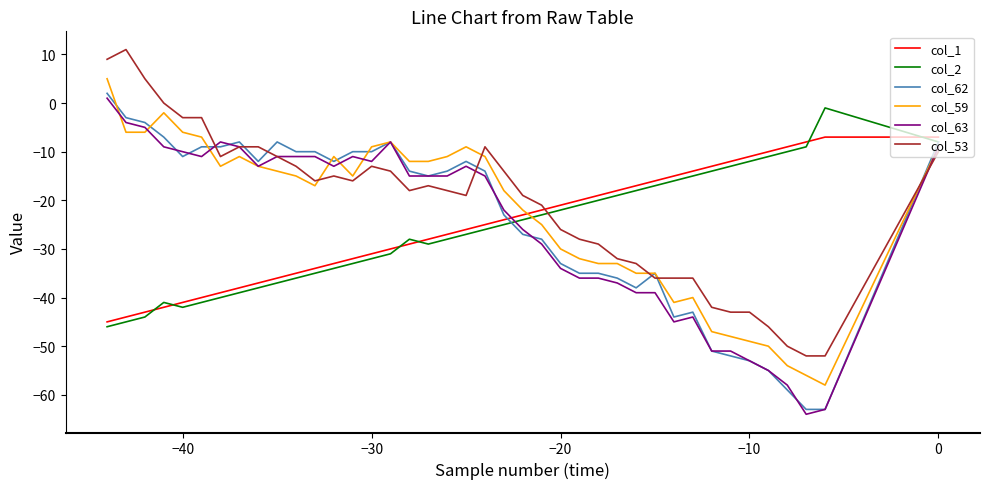

Does the chart have visible grid lines?

No